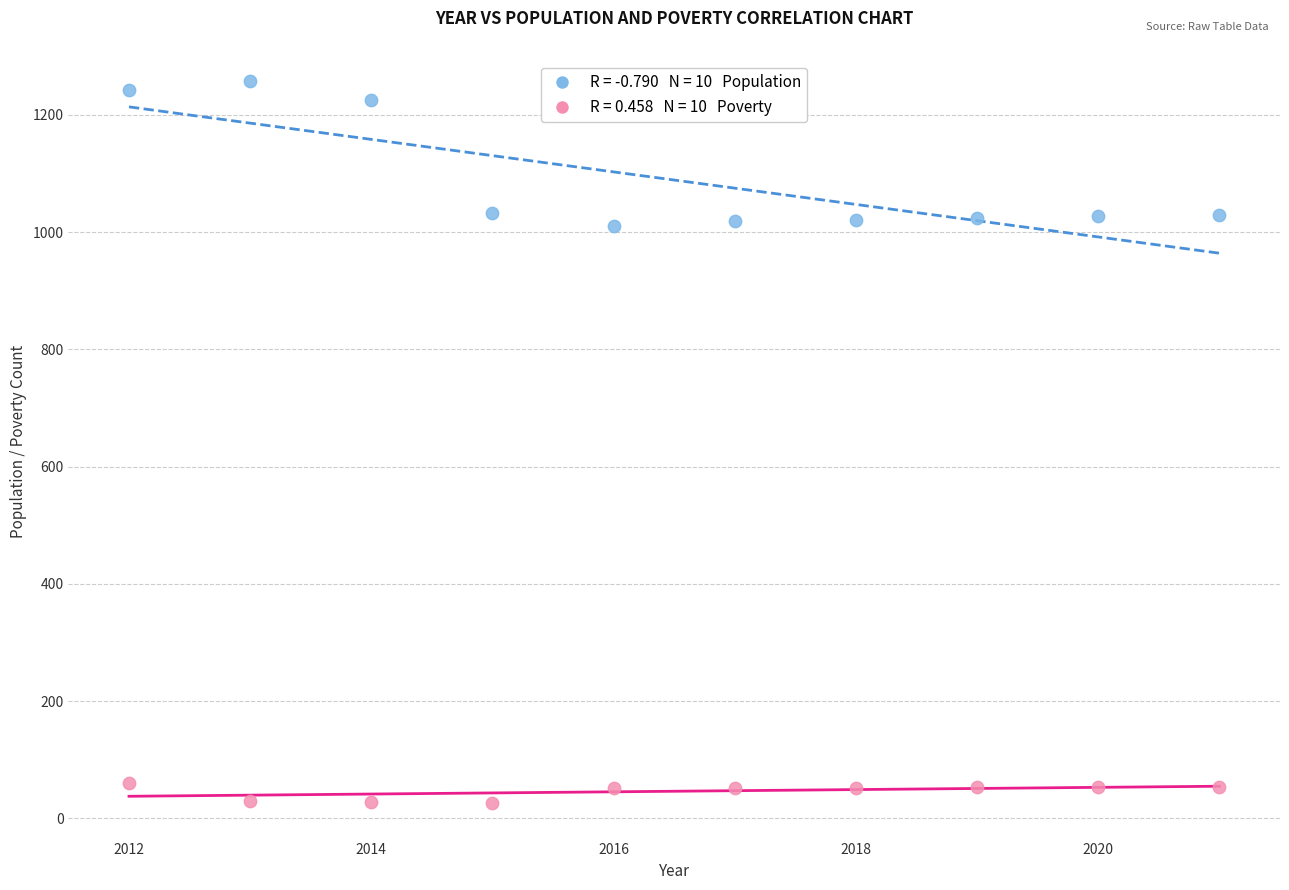

Across all data points, what is the range of Y values (max minus min)?

1231